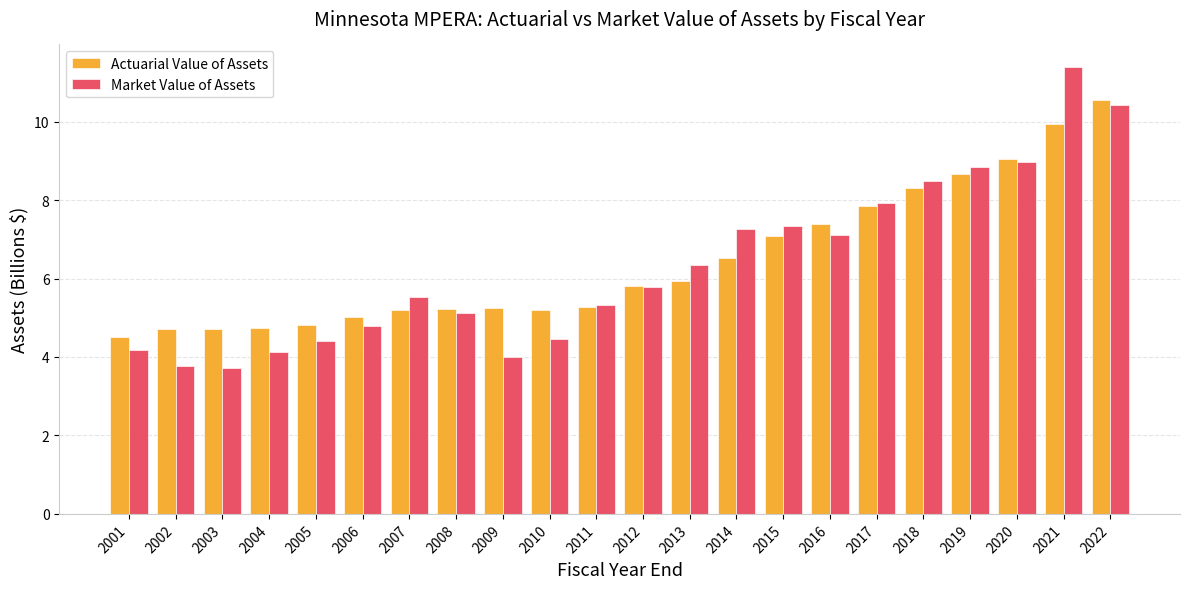

True or false: Actuarial Value of Assets has a value of 5.3 at 2011.

True